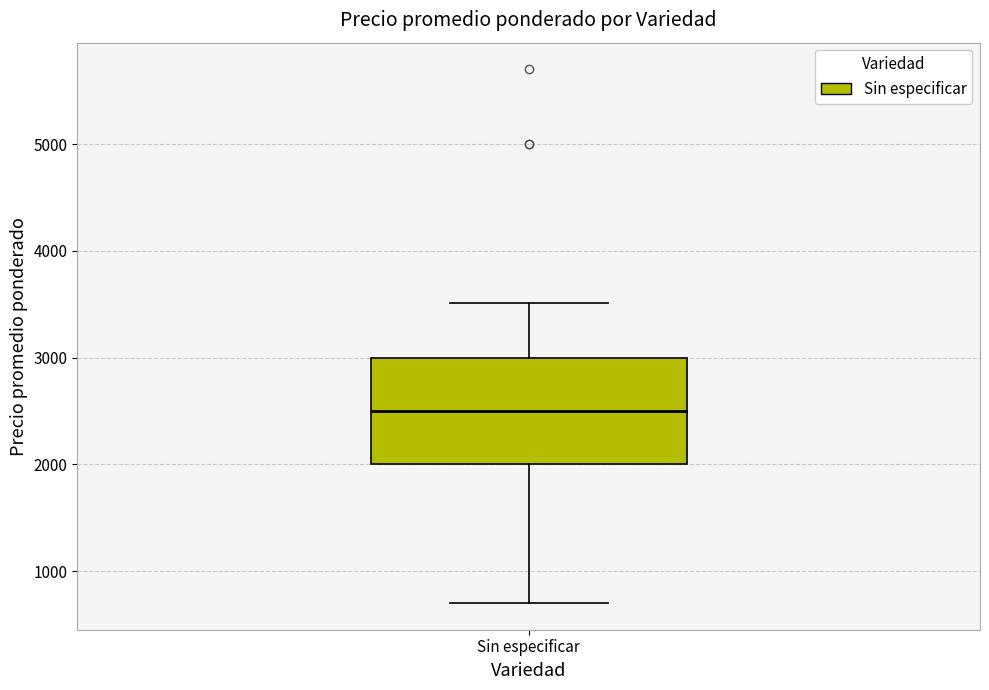

Where is the lower edge of the box for Sin especificar on the y-axis? The values are not printed on the chart, so give them approximately, as read against the axis.

2000